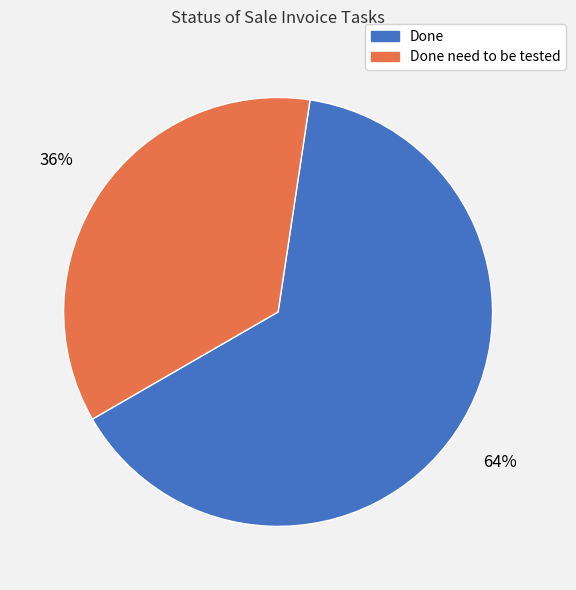

To the nearest percent, what is the average slice percentage?

50%